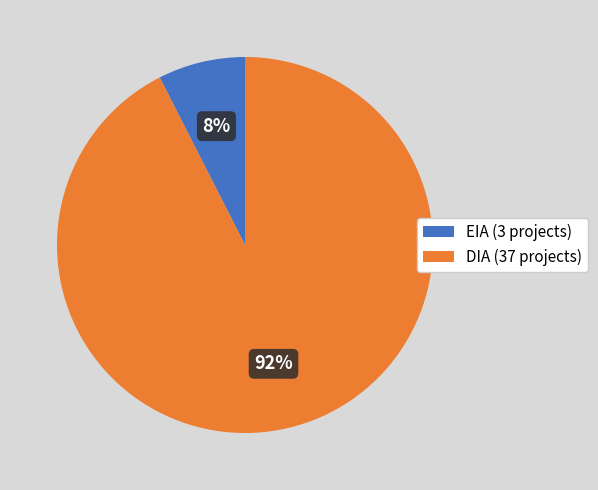

How many slices are in this pie chart?

2